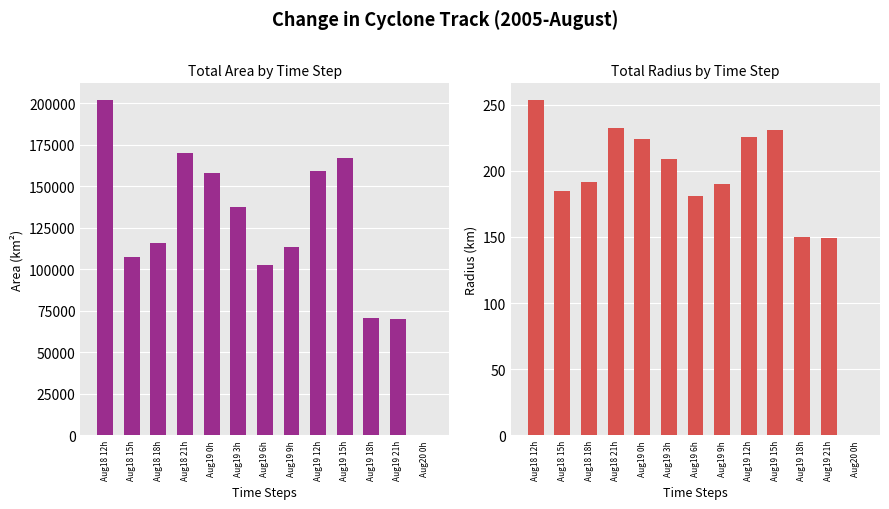

Read the area value at Aug18 21h.

170000.0